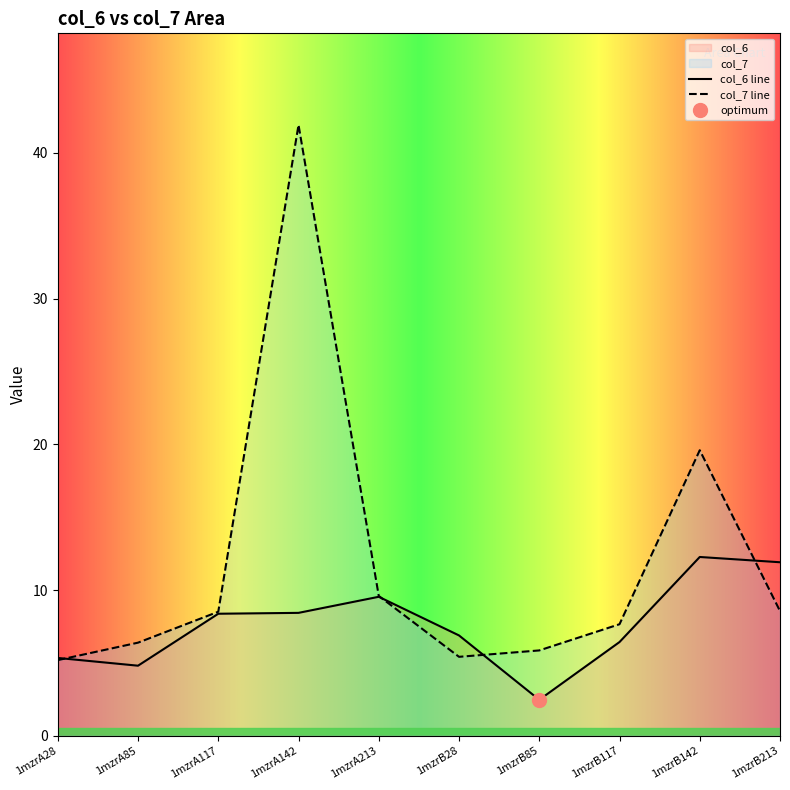

How many interior local peaks does the col_7 series have?

2